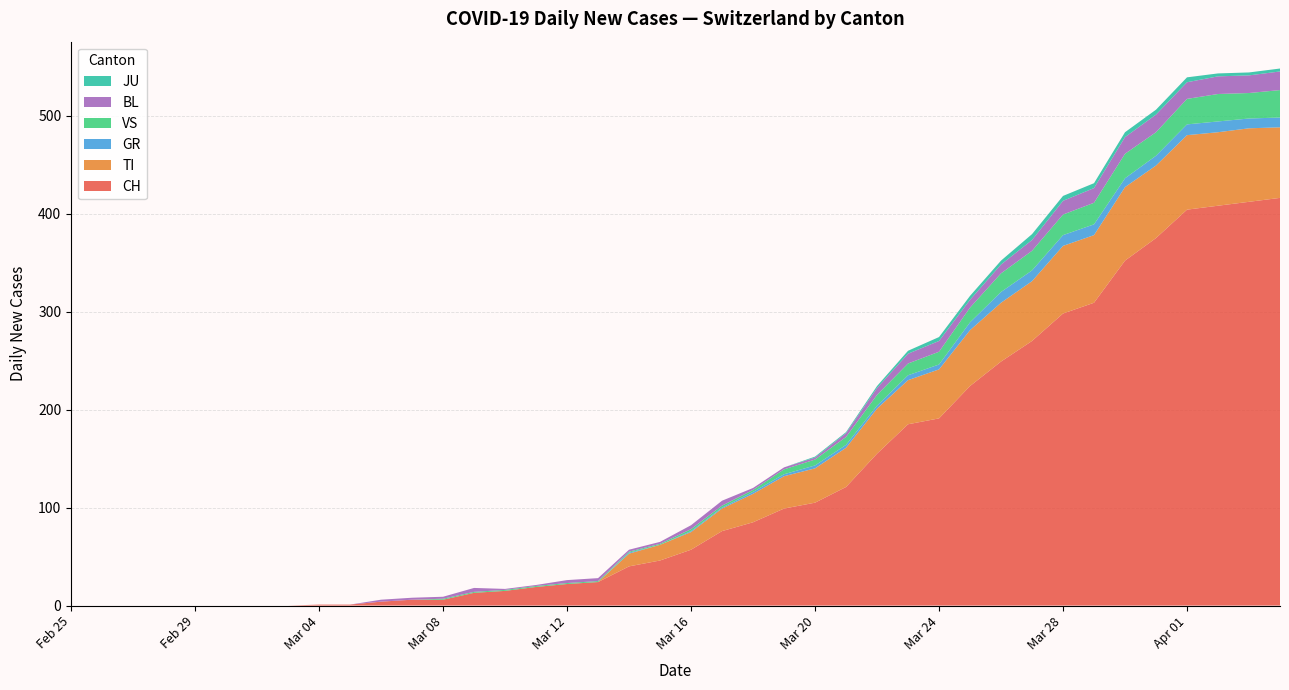

What are all the series names shown in the legend?

JU, BL, VS, GR, TI, CH